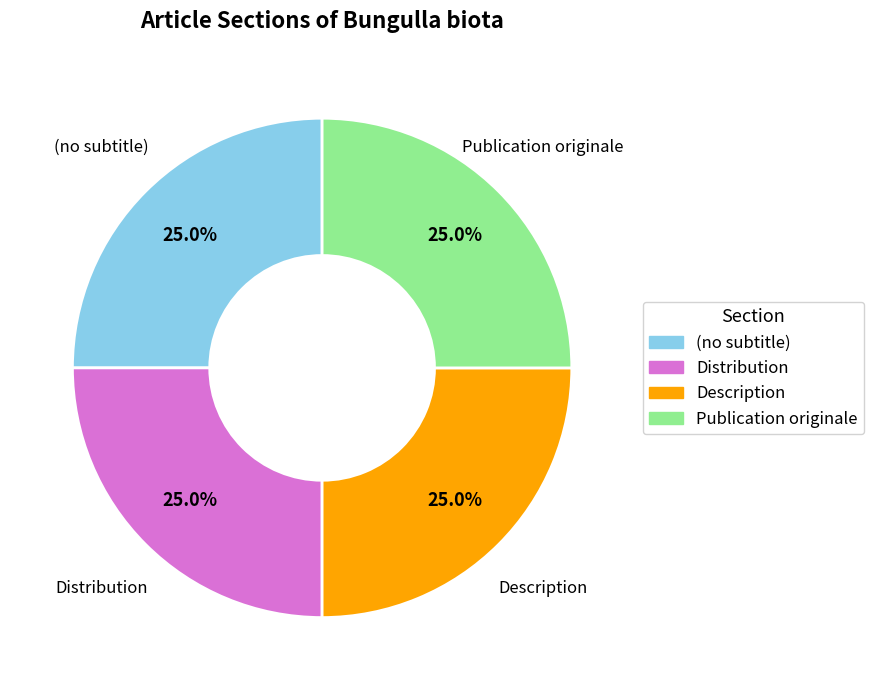

Count the number of slices in the pie.

4